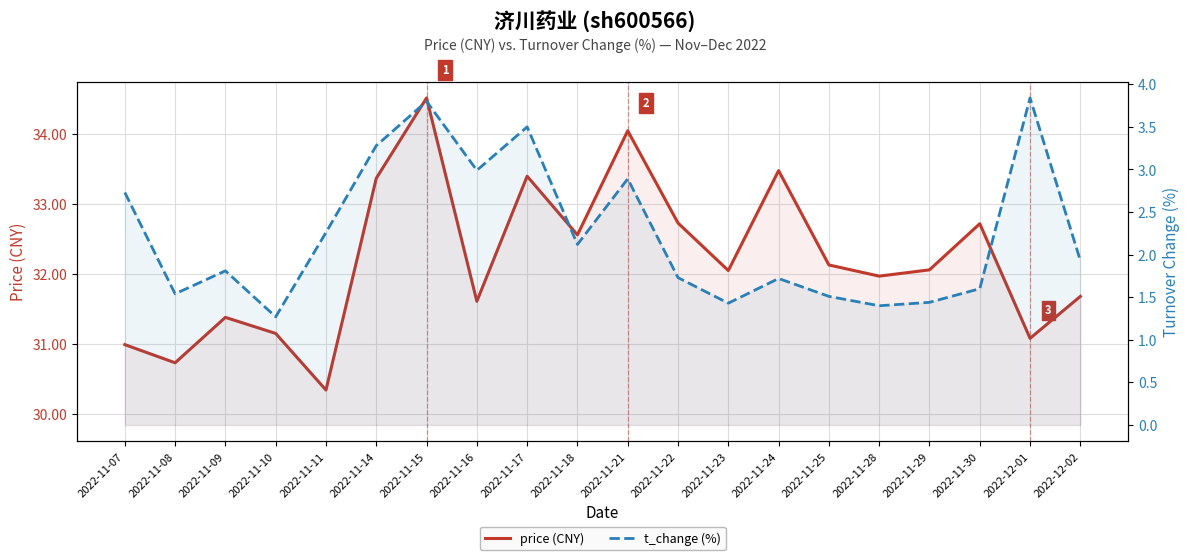

What position from the left is 2022-11-17?

9